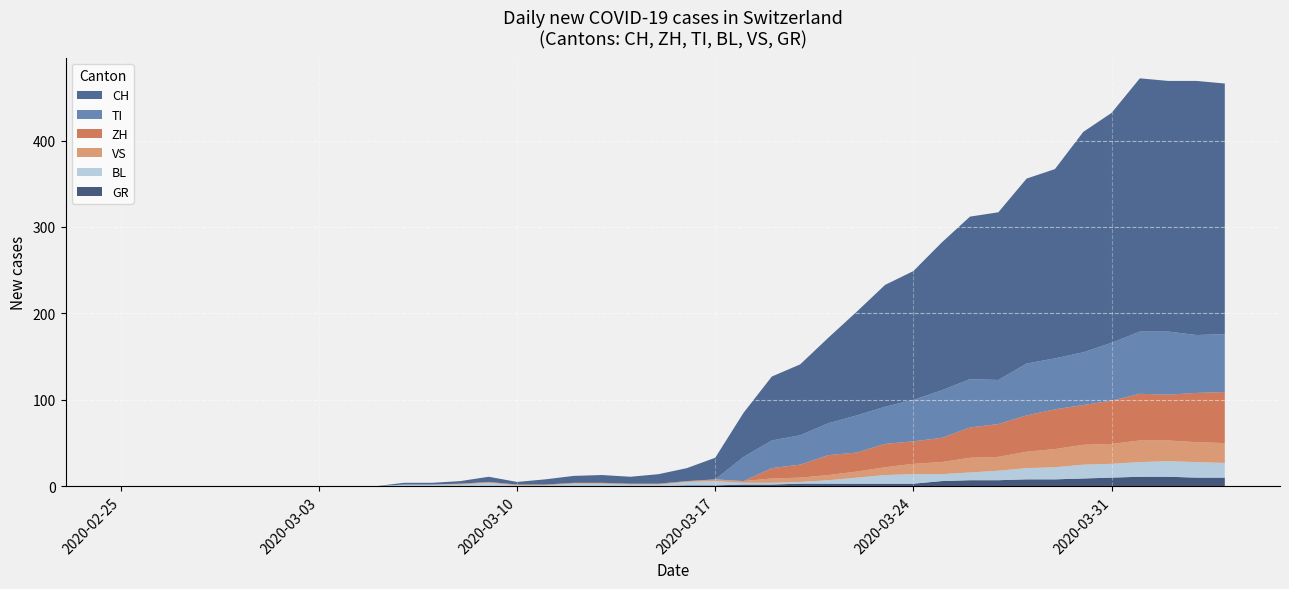

What is the highest value of the GR series?

11